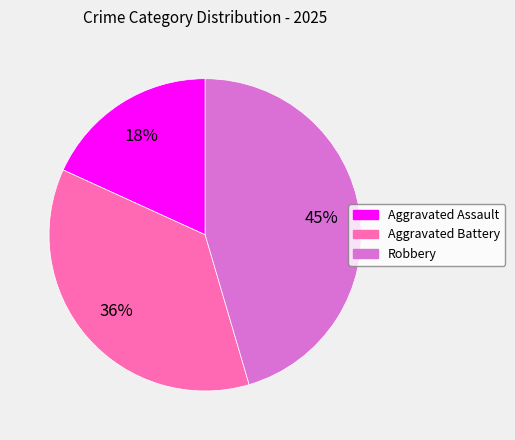

Does any single category account for the majority?

No